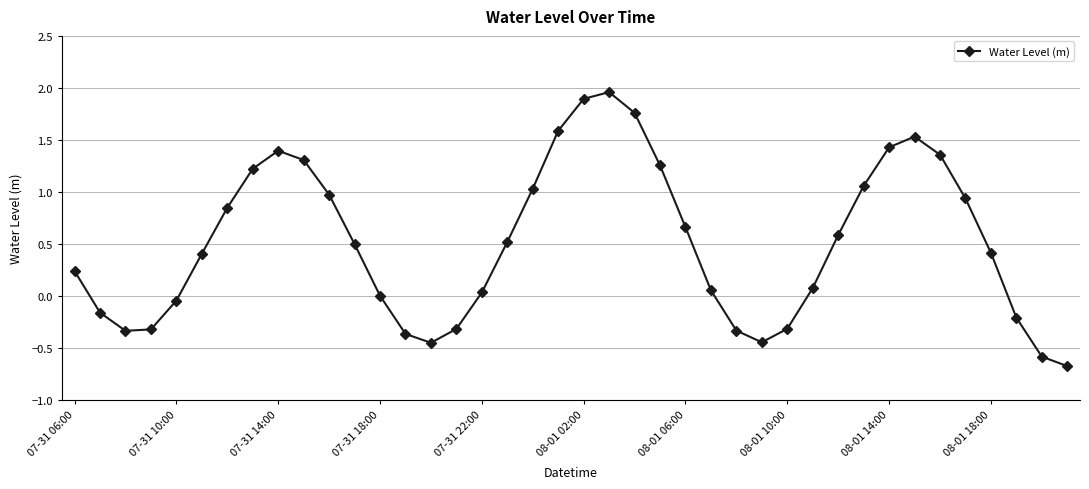

What is the difference between the second highest and minimum values?

2.6